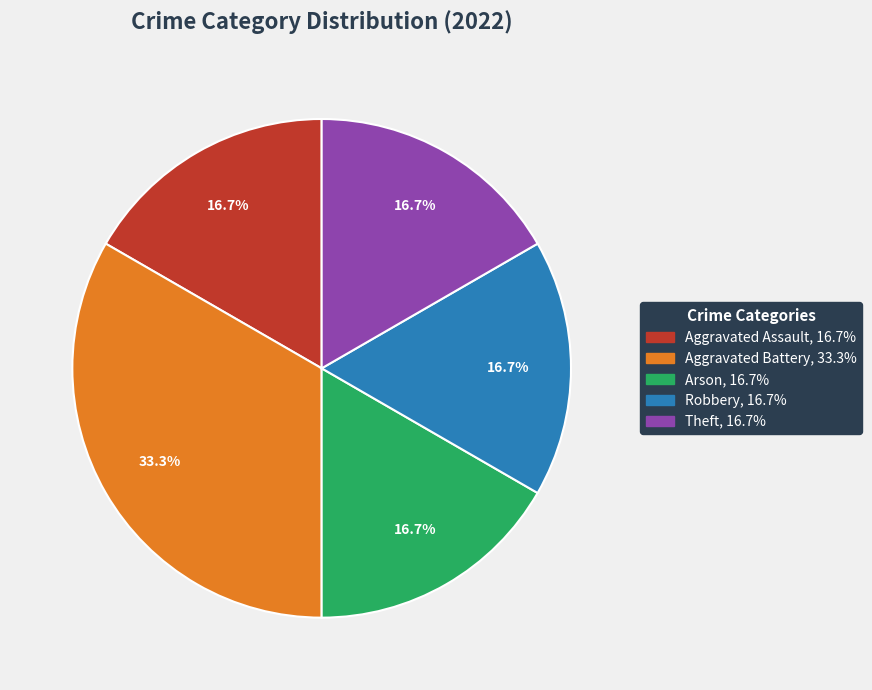

What is the ratio of the value at Aggravated Assault to the value at Arson?

1.0